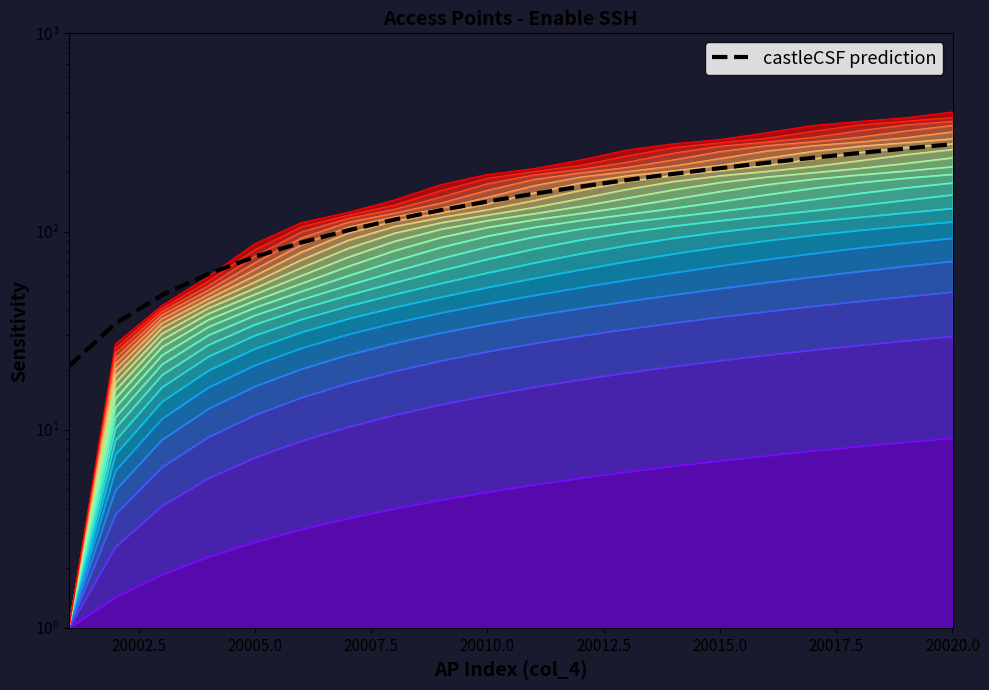

How many data points are above 155?

10